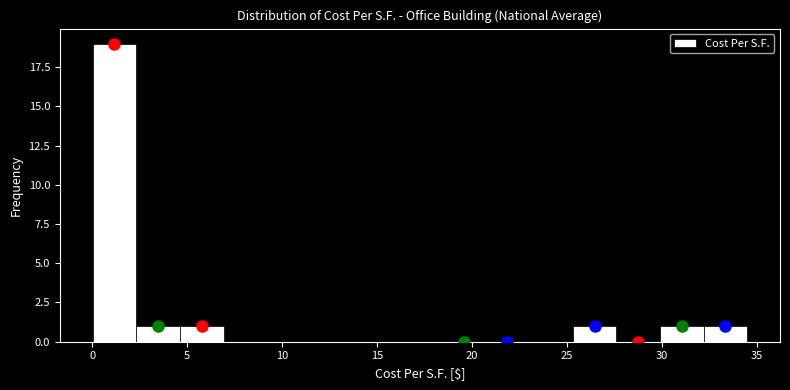

What is the height of the bar covering 30.0 to 32.0 on the x-axis? Neither the bar edges nor the heights are printed on the chart, so give them approximately, as read against the axes.

1